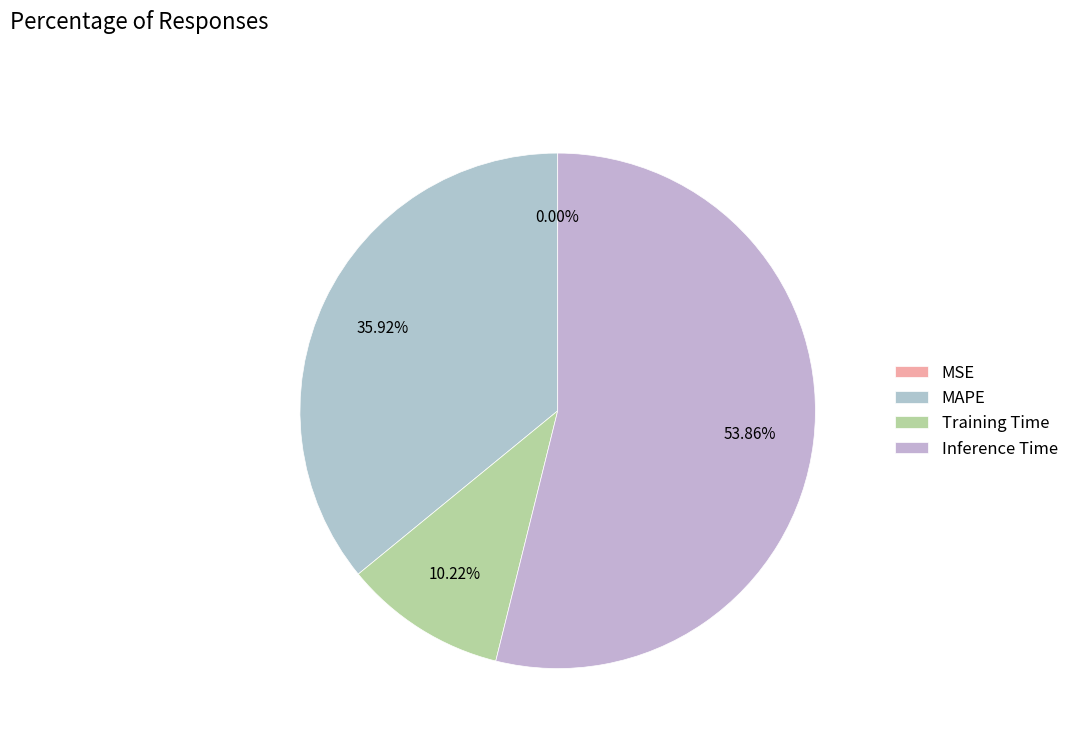

What percentage is the MAPE slice, to the nearest percent?

36%